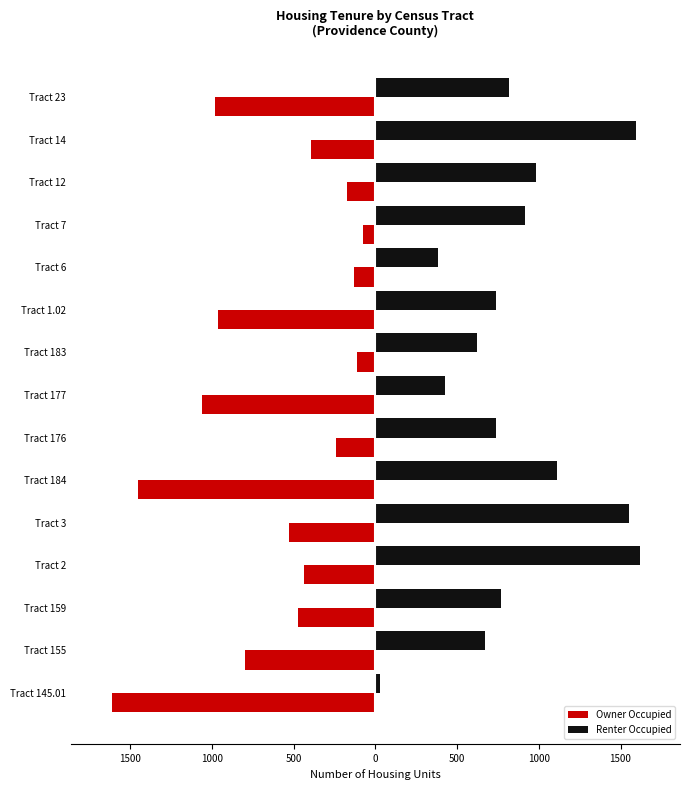

List the series in order of their peak value, lowest first.

Owner Occupied, Renter Occupied